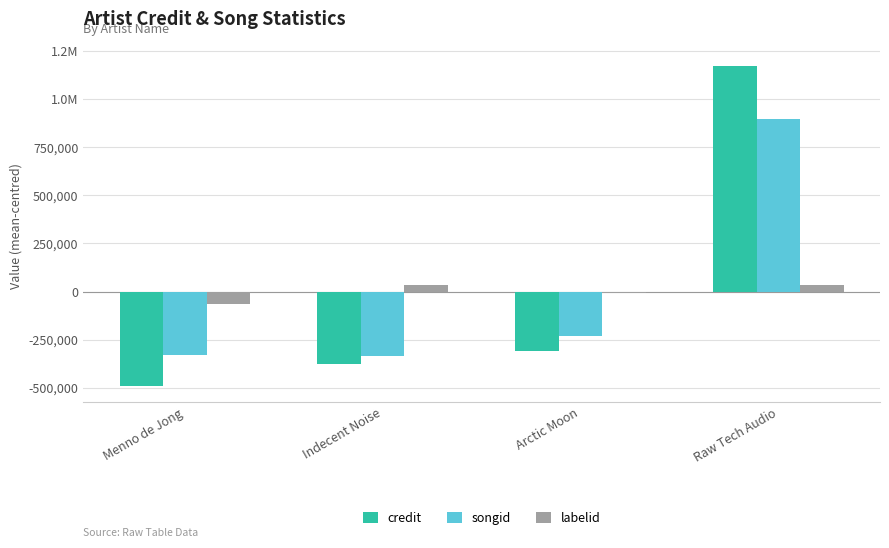

The songid series shows -230394.5 at Arctic Moon. True or false?

True